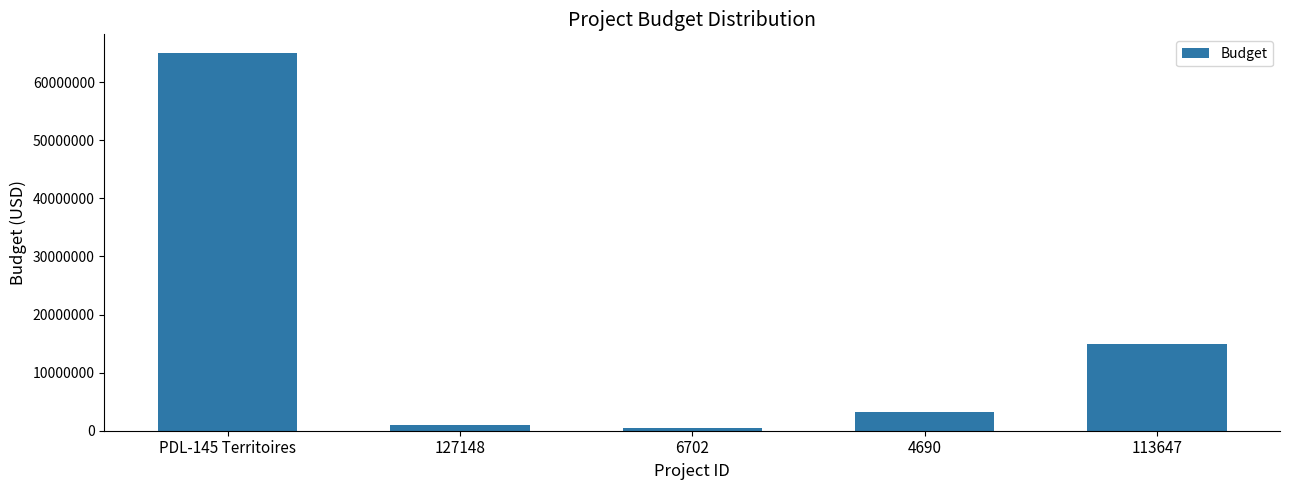

What is the average value?

16917534